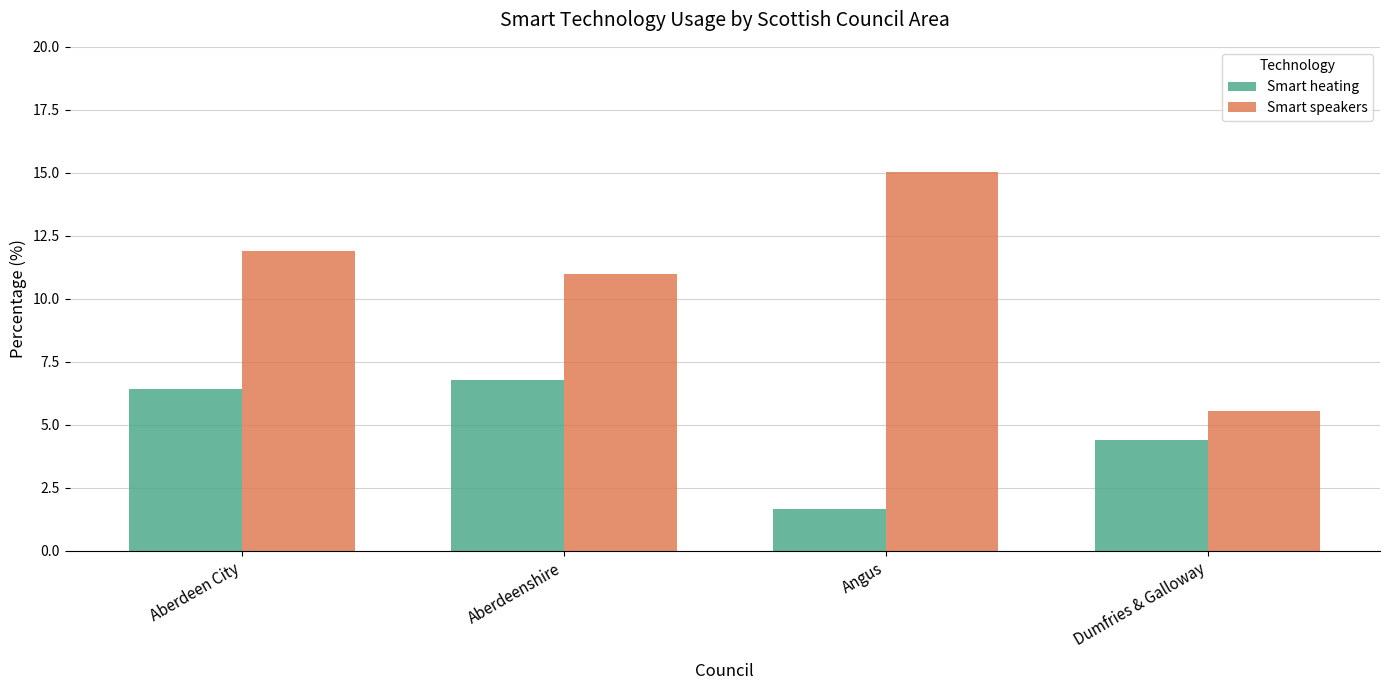

Which category has the lowest value across all series?

Angus